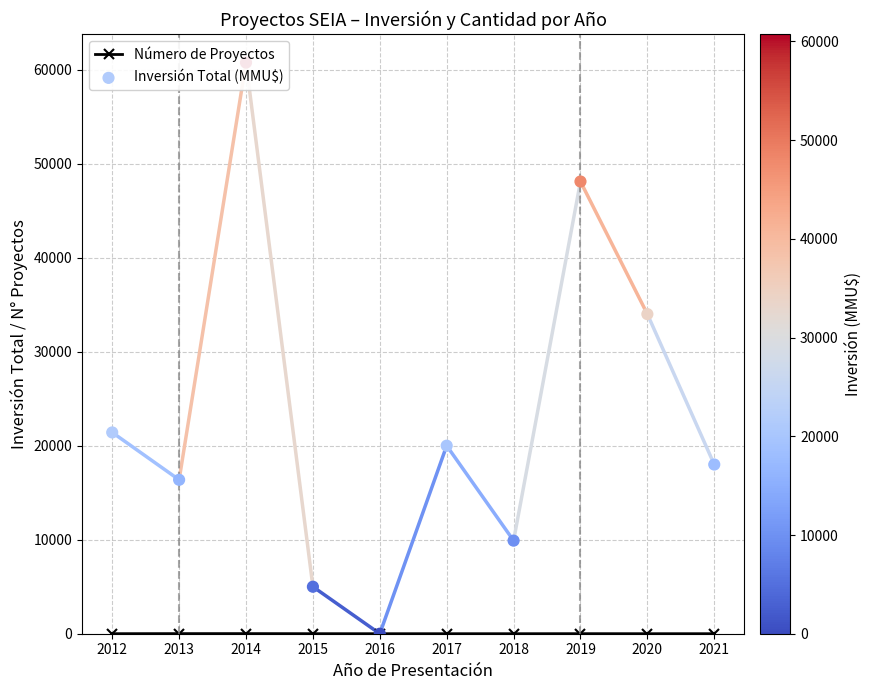

What is the total value across all series at 2019?

48110